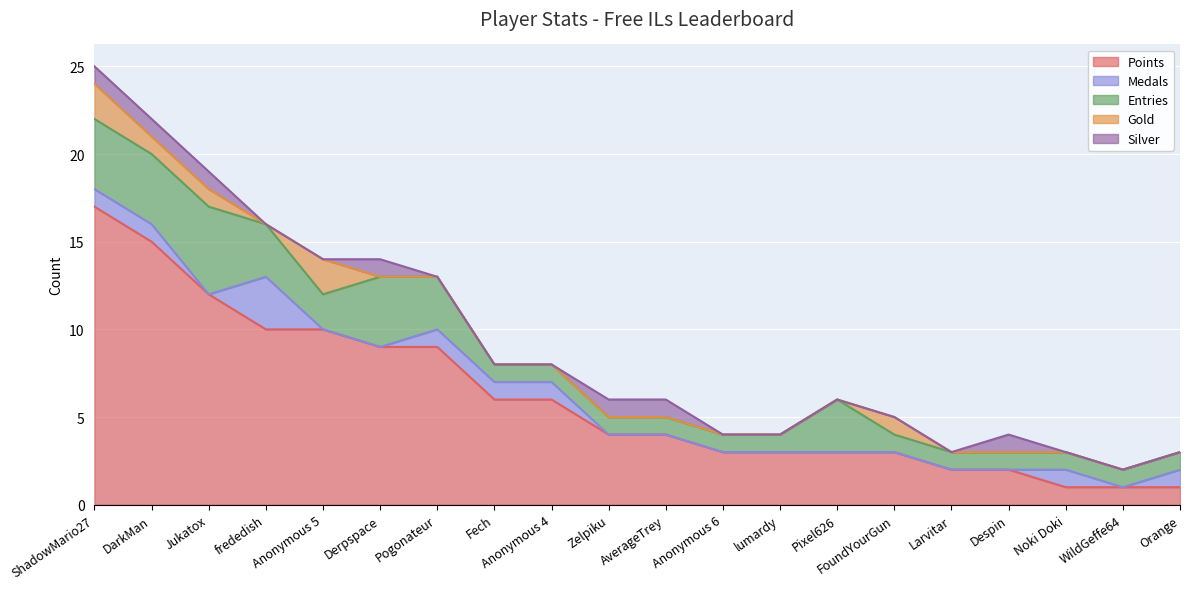

How many interior local peaks does the Medals series have?

2